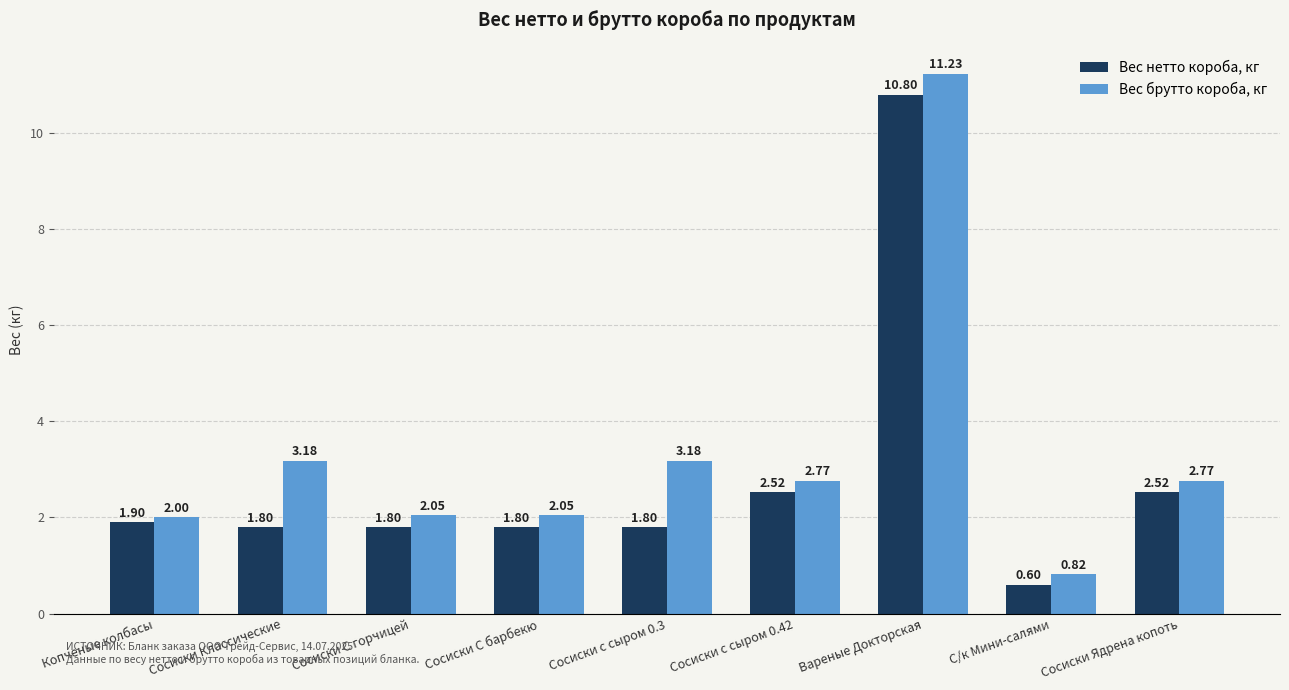

How many bars are there in total?

18